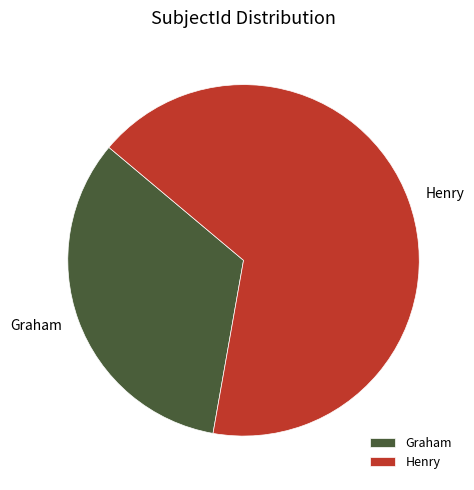

How many segments does this pie chart have?

2